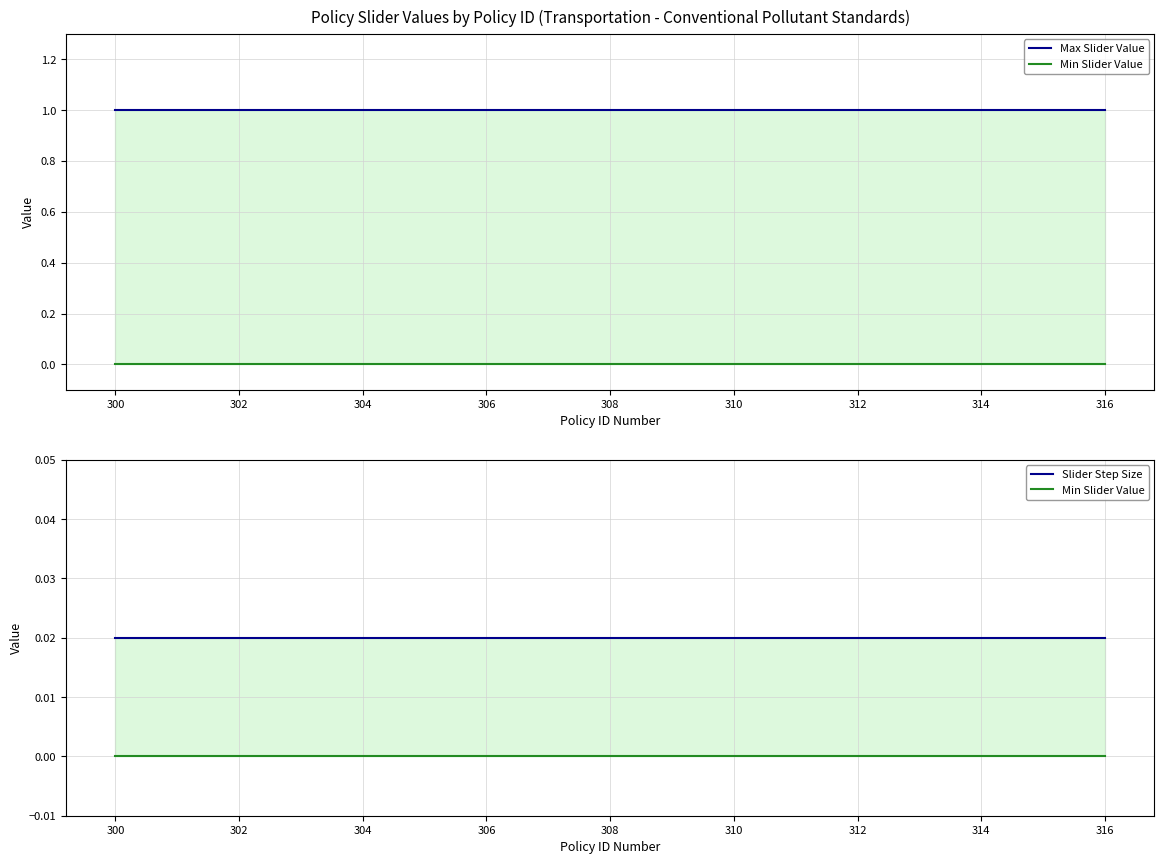

What is the sum of the Max Slider Value values at 308 and 12?

2.0